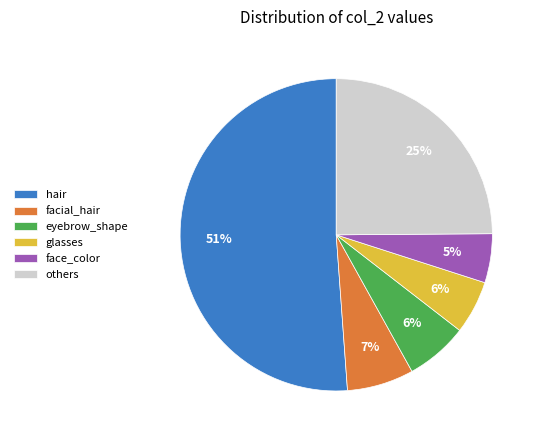

Which has a higher value, others or glasses?

others